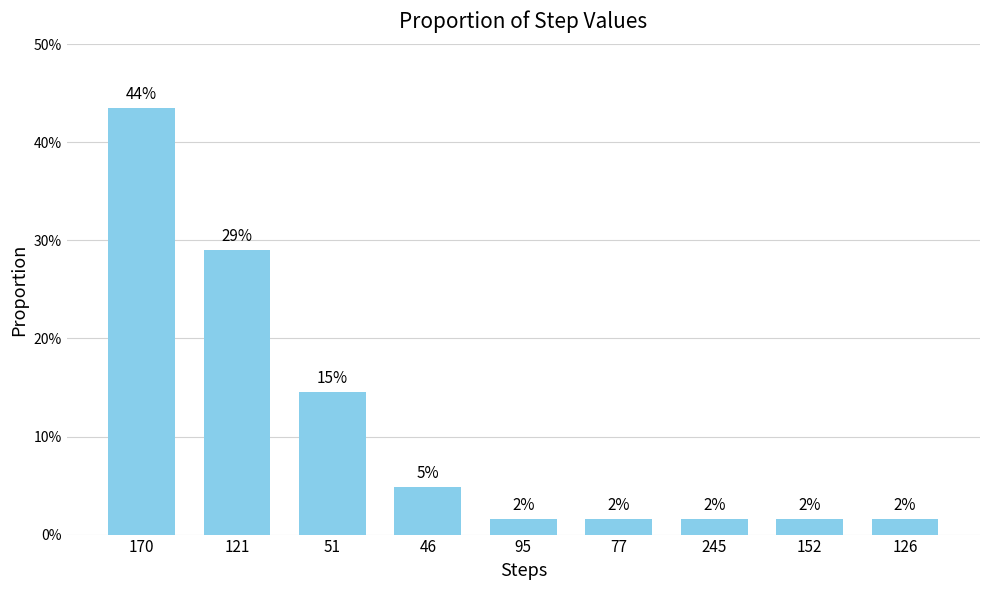

Where is the data nearest to the value 0?

95